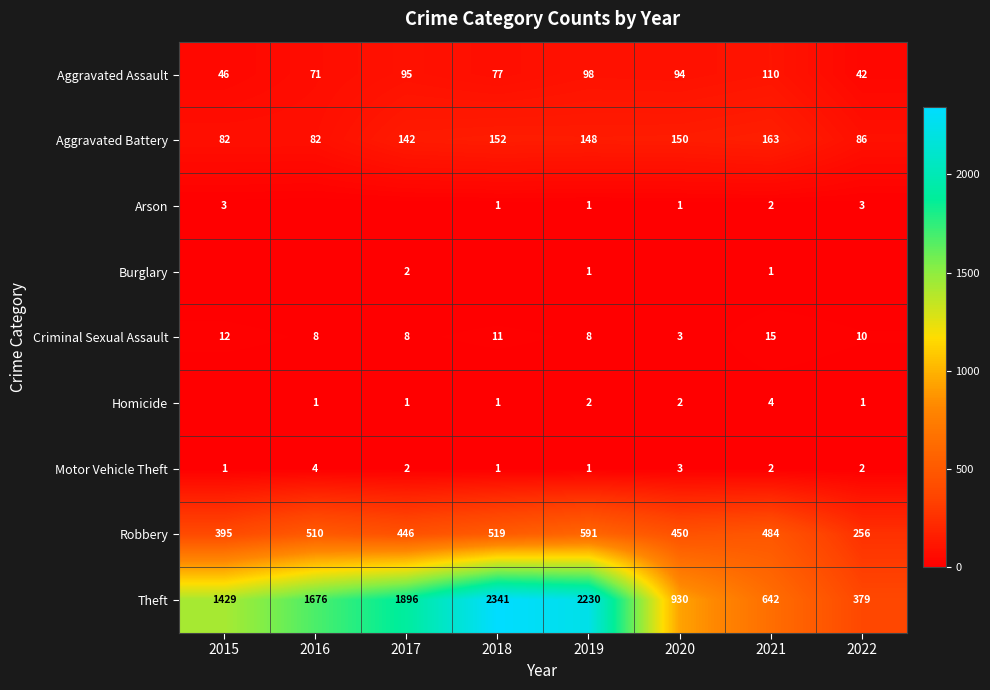

At how many categories does at least one series exceed 1385?

5